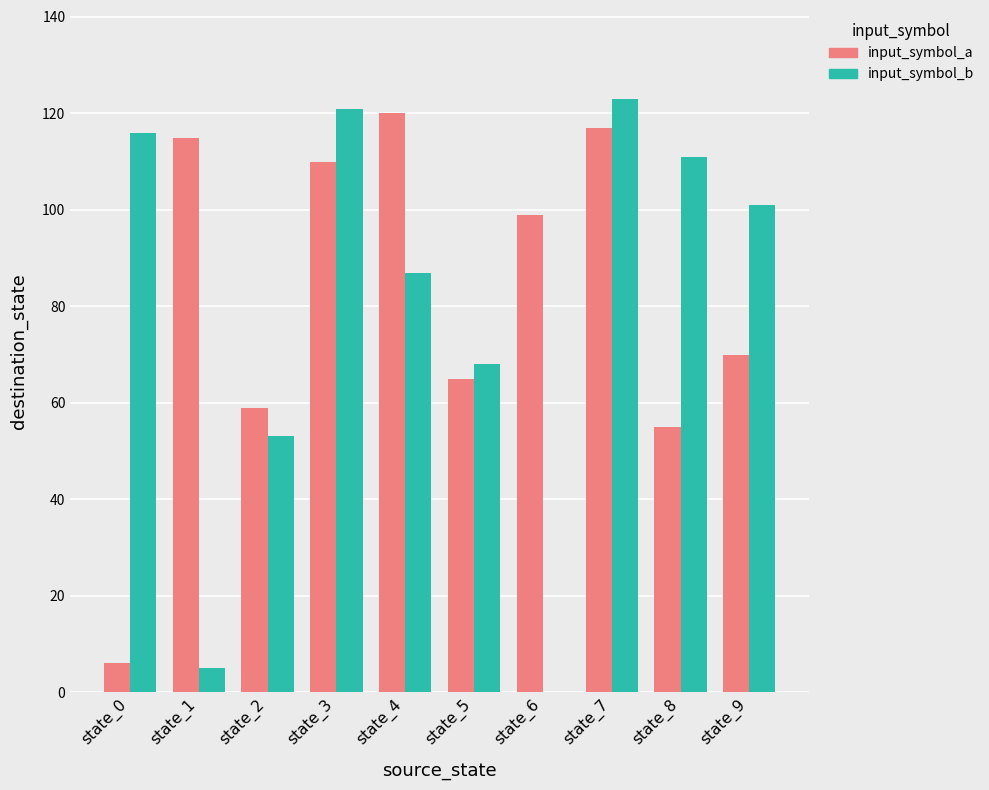

True or false: input_symbol_b has a value of 111 at state_8.

True